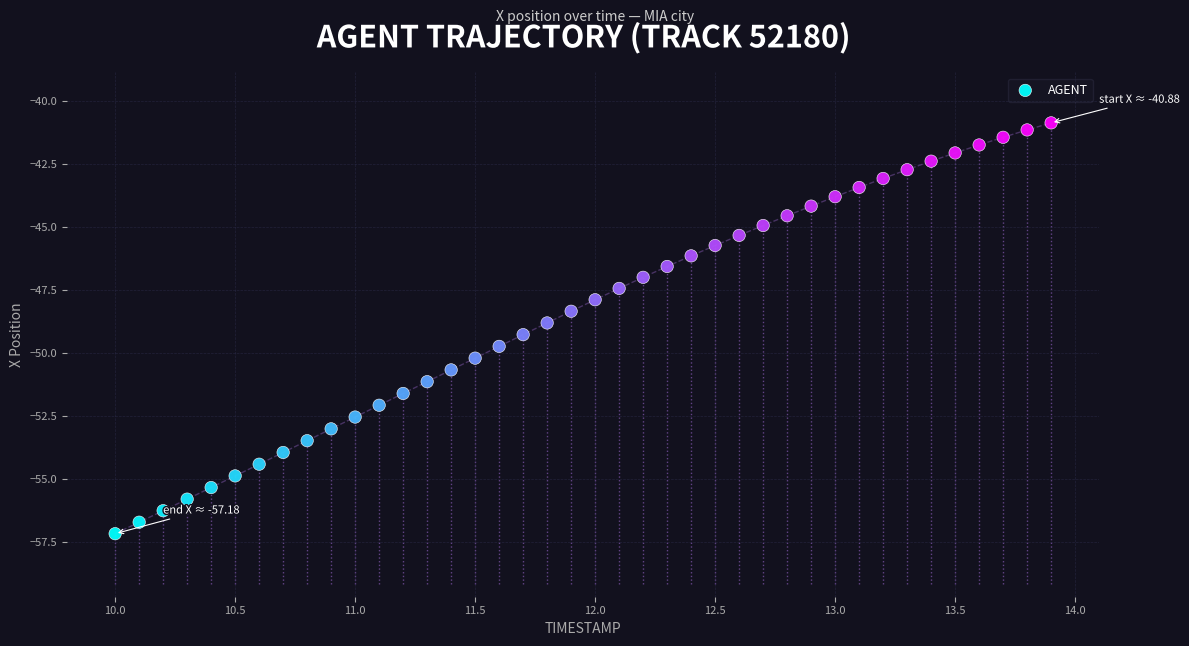

What is the range of X values (max minus min)?

3.9